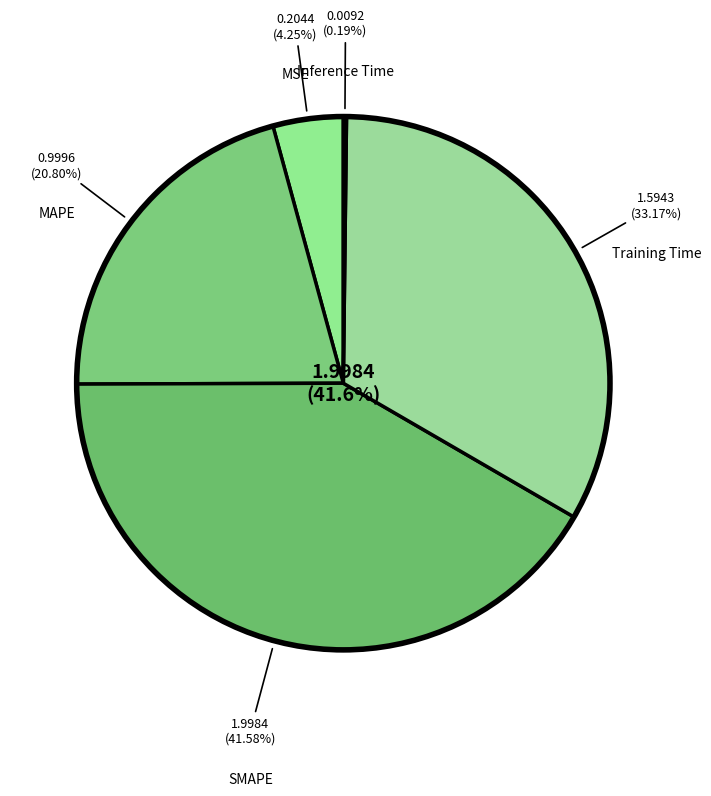

Which category has the biggest portion of the pie?

SMAPE